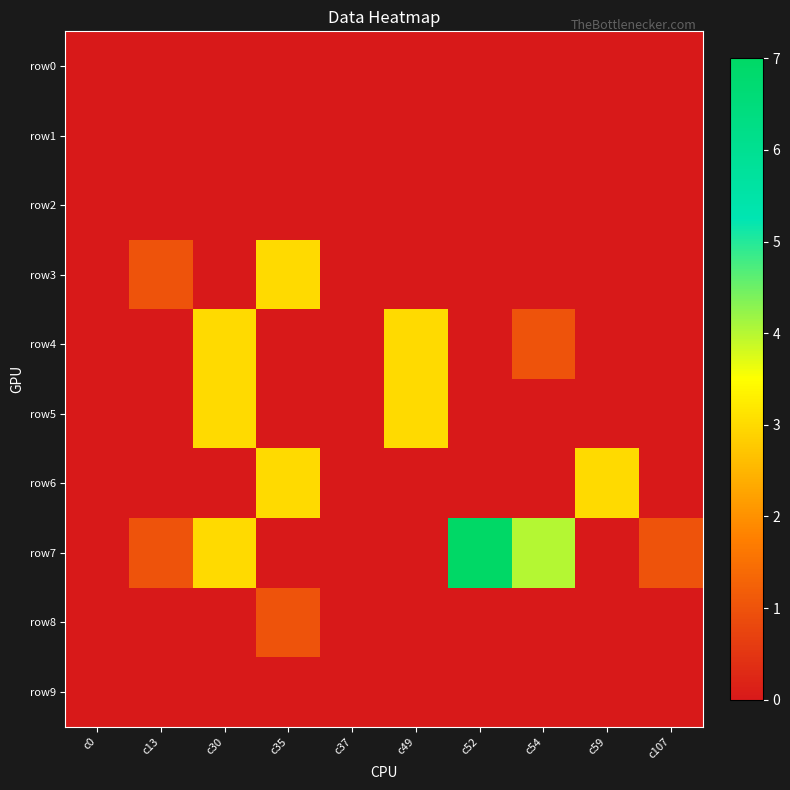

Between c35 and c54, which series saw the biggest shift?

row7